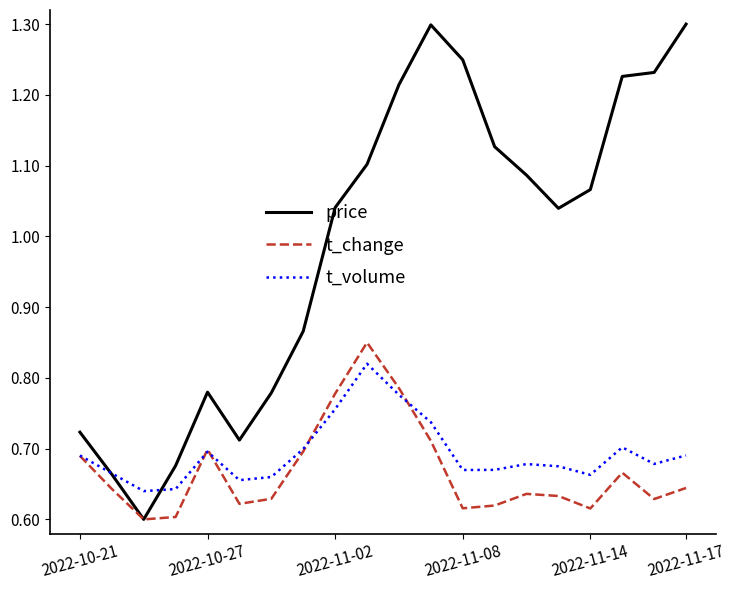

Which series has the largest range (max minus min)?

price